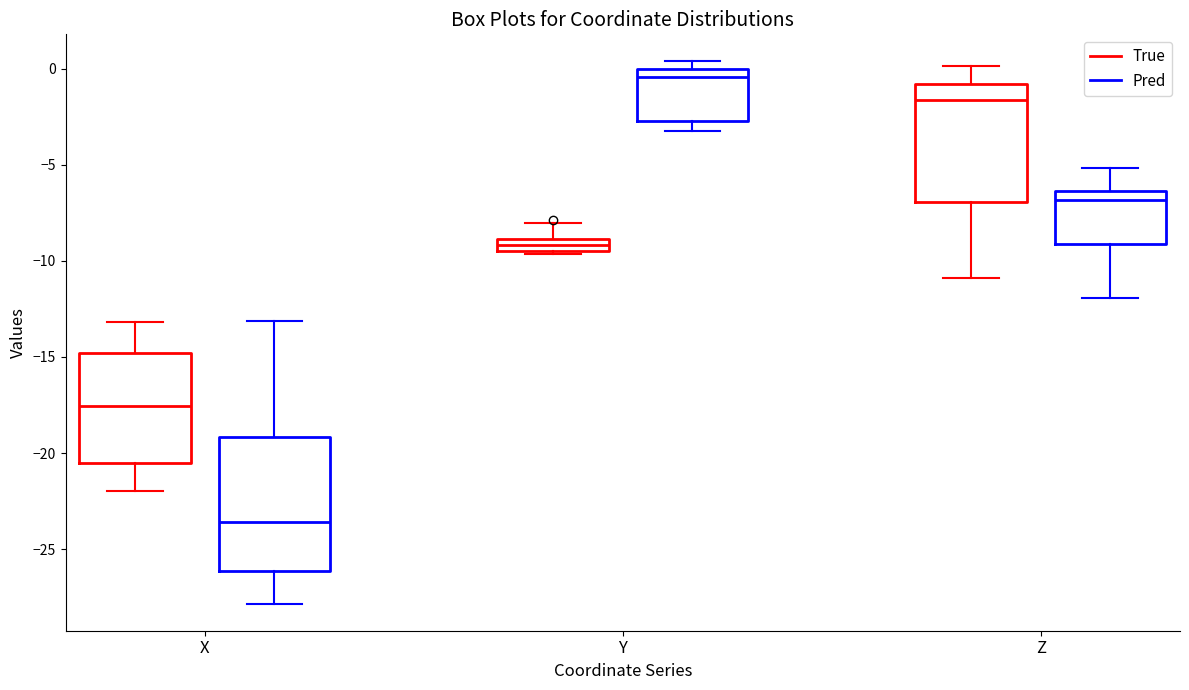

Which box is the tallest, from its lower edge to its upper edge?

X (Pred)